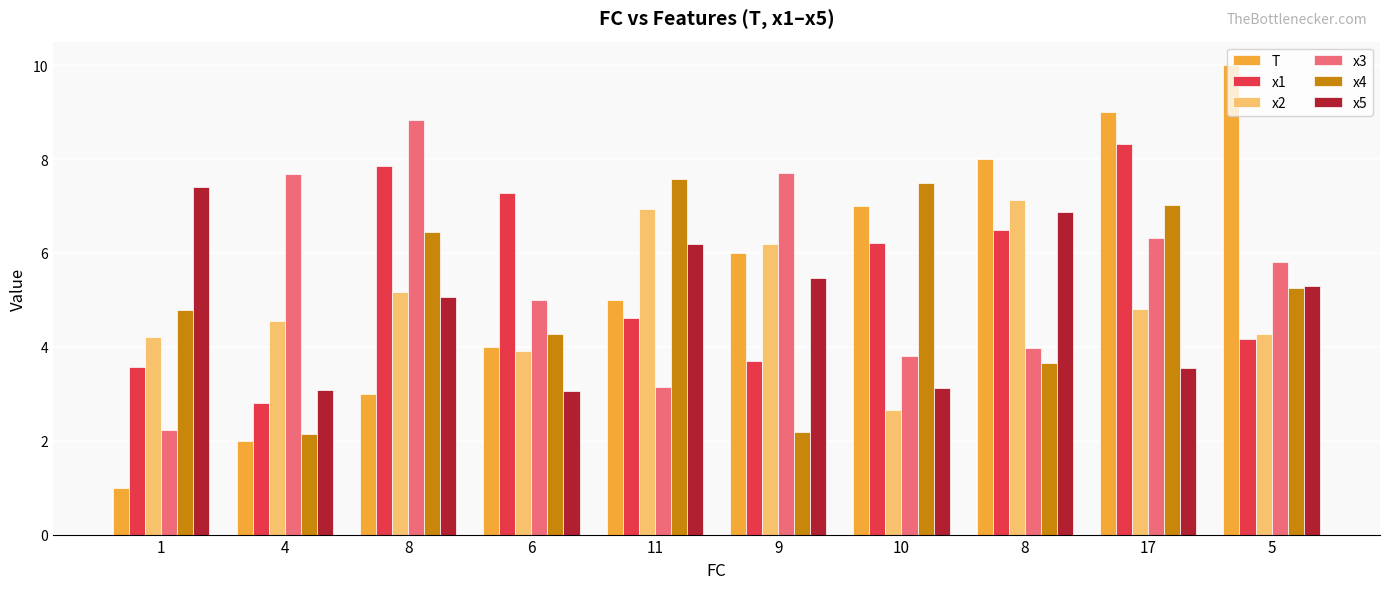

How many values in the x1 series are below 6?

5